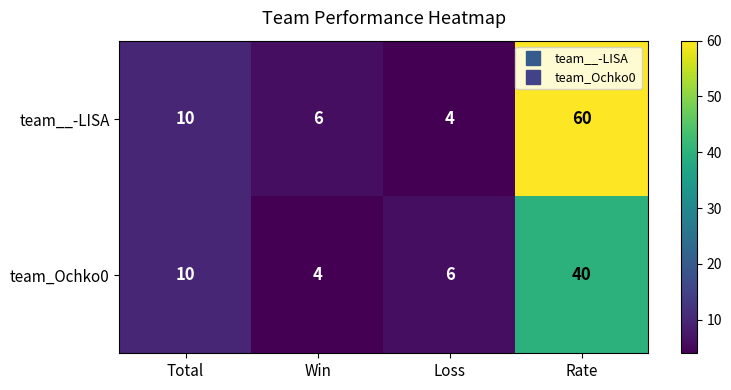

What is the approximate value of team__-LISA at Loss?

4